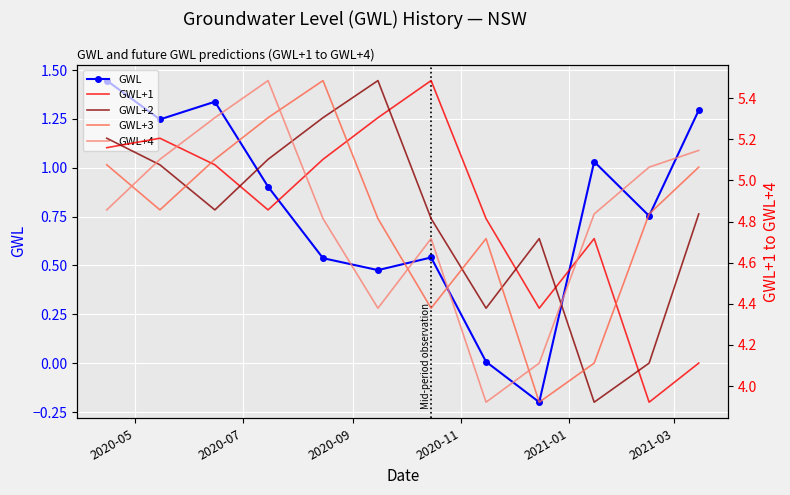

At how many categories does at least one series exceed 2?

12